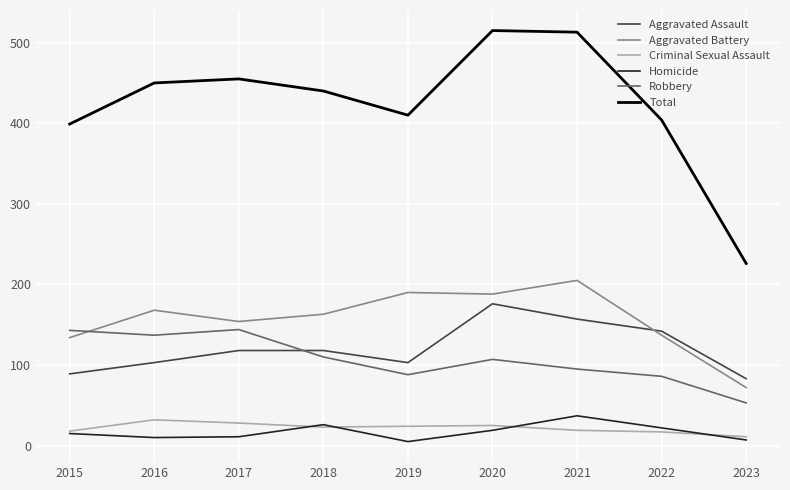

Is it true that Aggravated Assault equals 249 at 2022?

False